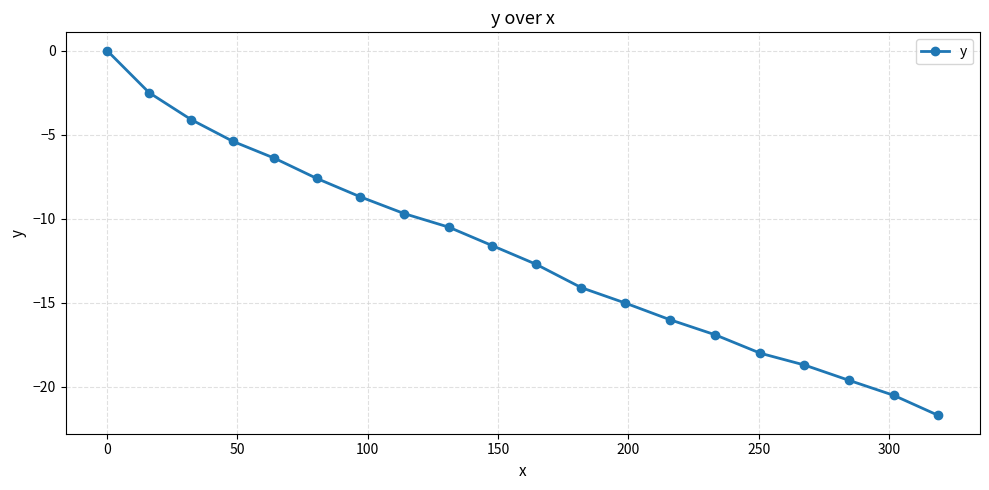

What is the minimum value shown in the chart?

-21.7